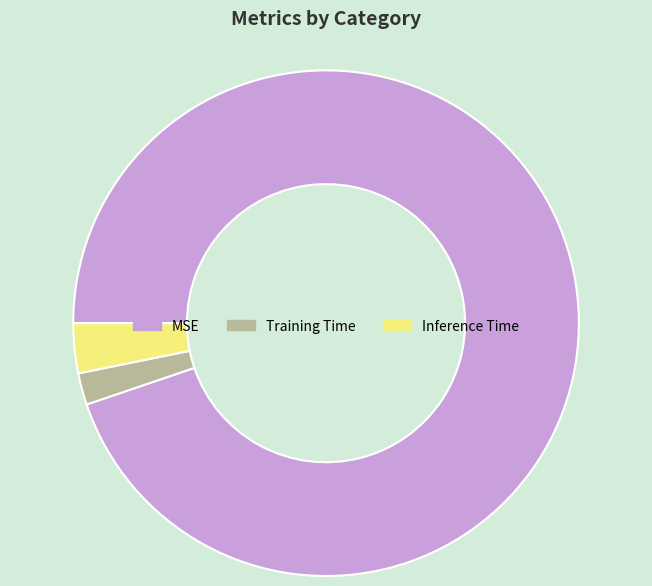

Is MSE the majority of the pie?

Yes